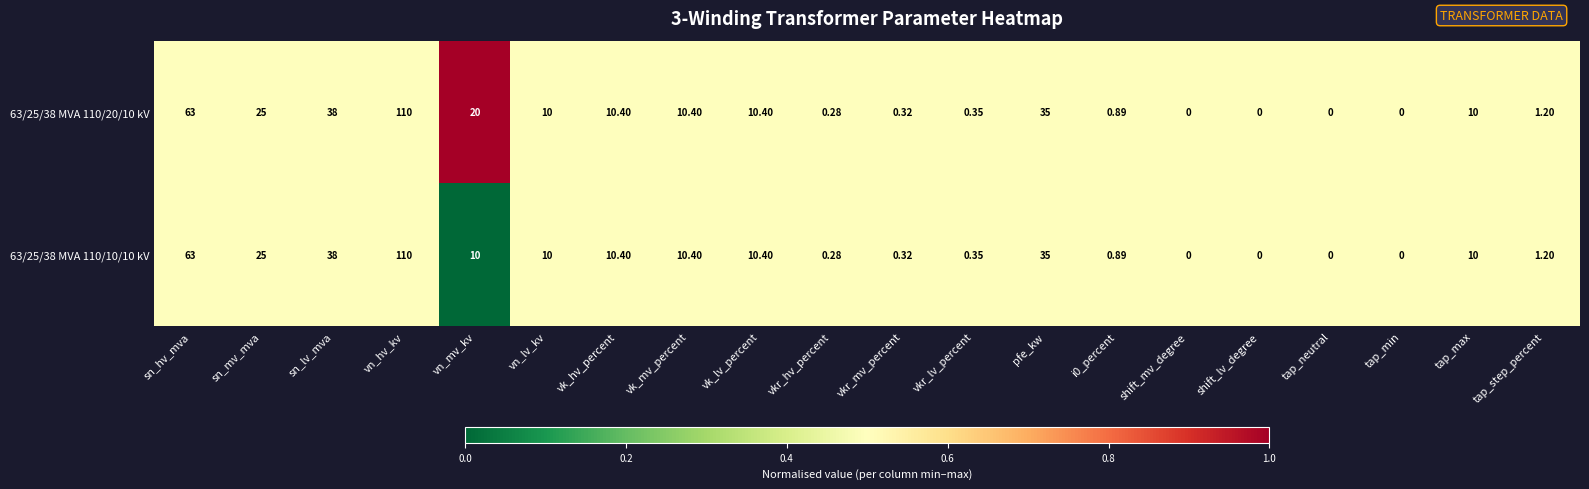

At which category is the sum across all series the highest?

vn_hv_kv